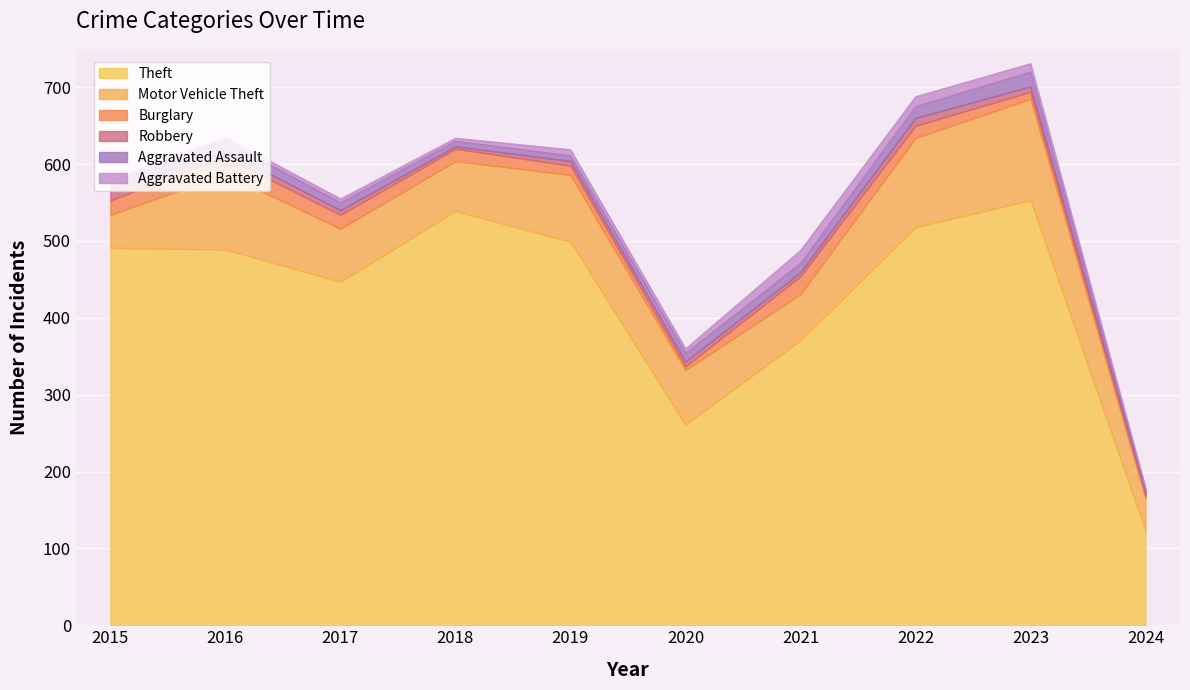

How many lines are shown in the chart?

6